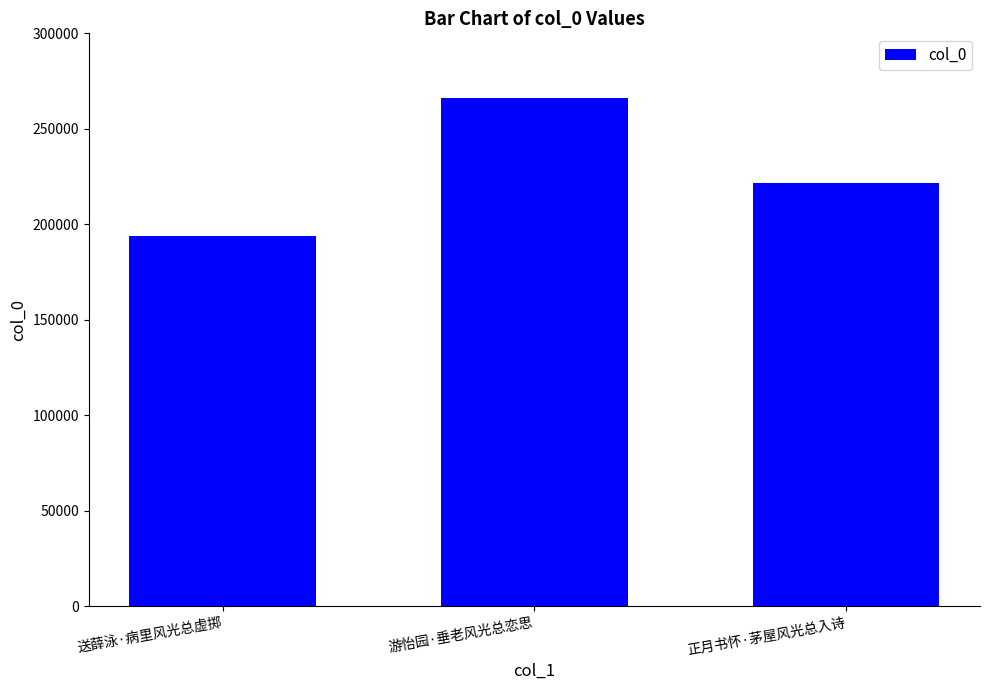

Rank the categories by value from lowest to highest.

送薛泳·病里风光总虚掷, 正月书怀·茅屋风光总入诗, 游怡园·垂老风光总恋思